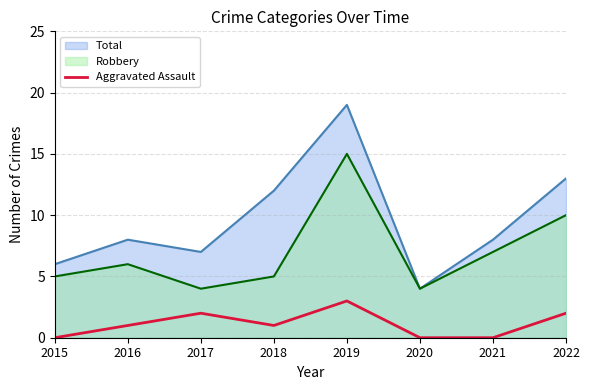

What is the difference between the highest and lowest values at 2018?

11